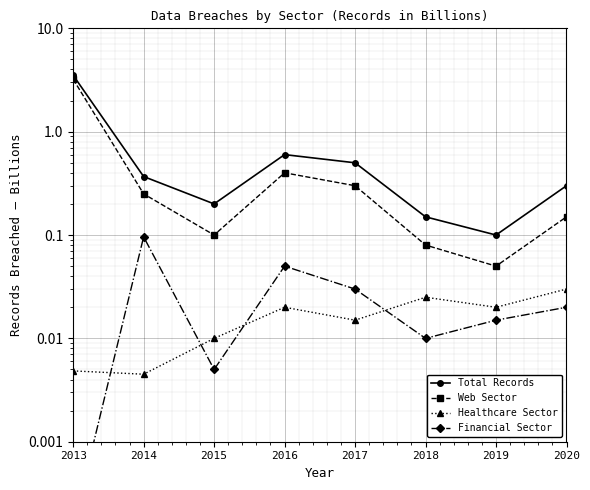

At which category is the sum across all series the highest?

2013